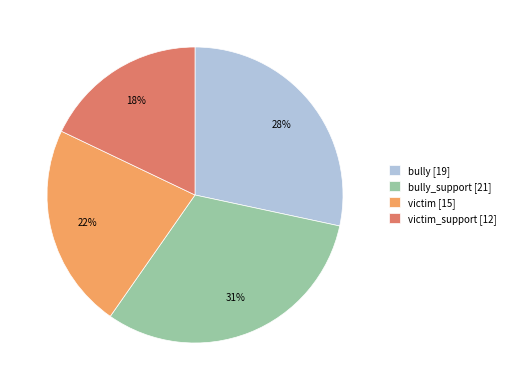

To the nearest percent, what is the average slice percentage?

25%